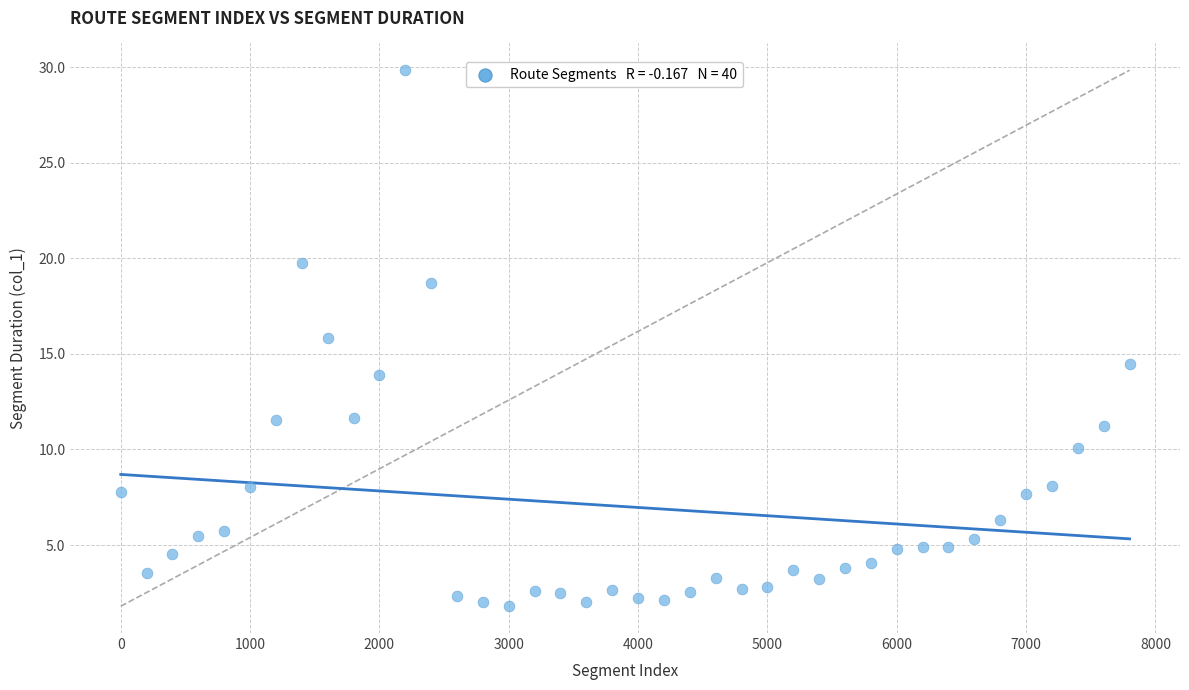

What is the range of Y values (max minus min)?

28.0